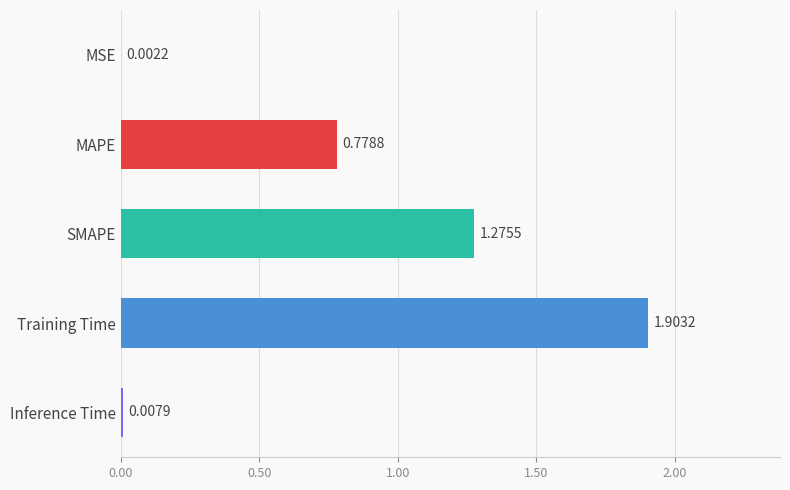

Where is the data nearest to the value 0?

MSE